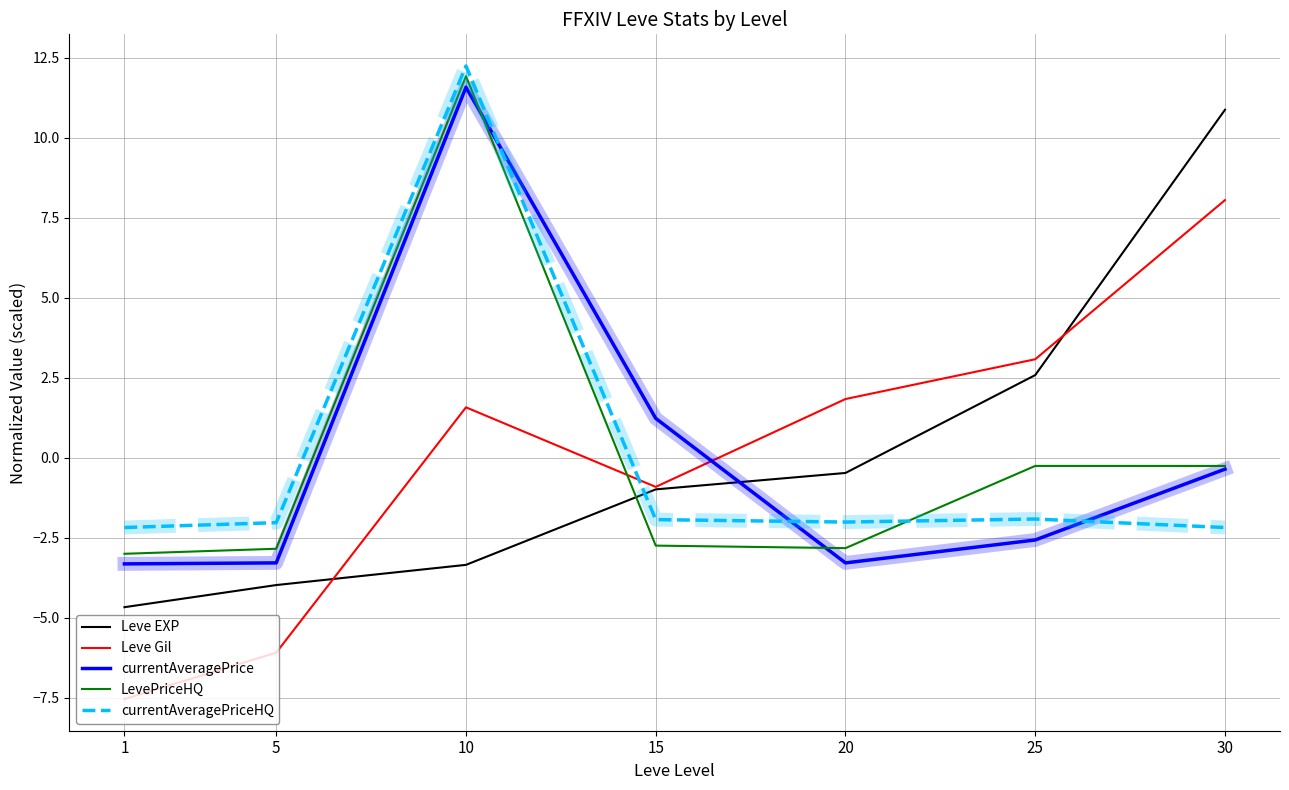

The value of currentAveragePrice at 10 is 11.6. True or false?

True